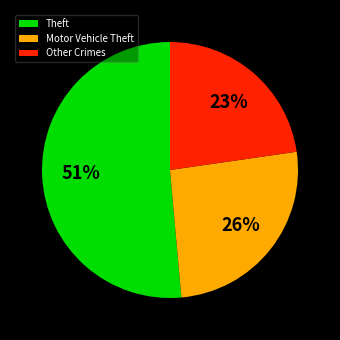

Is there a majority slice in this chart?

Yes